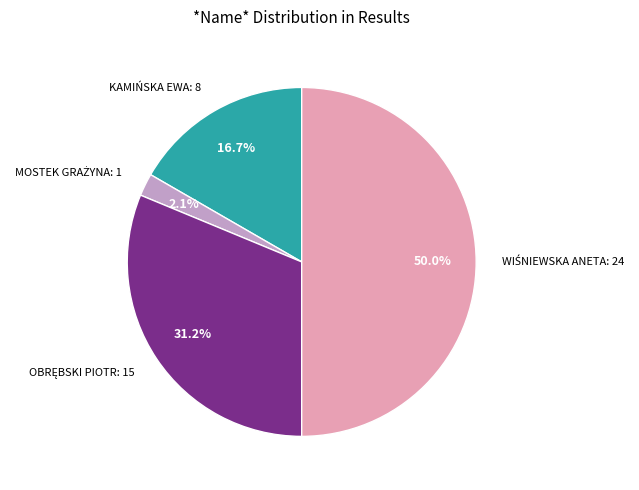

How many slices are in this pie chart?

4